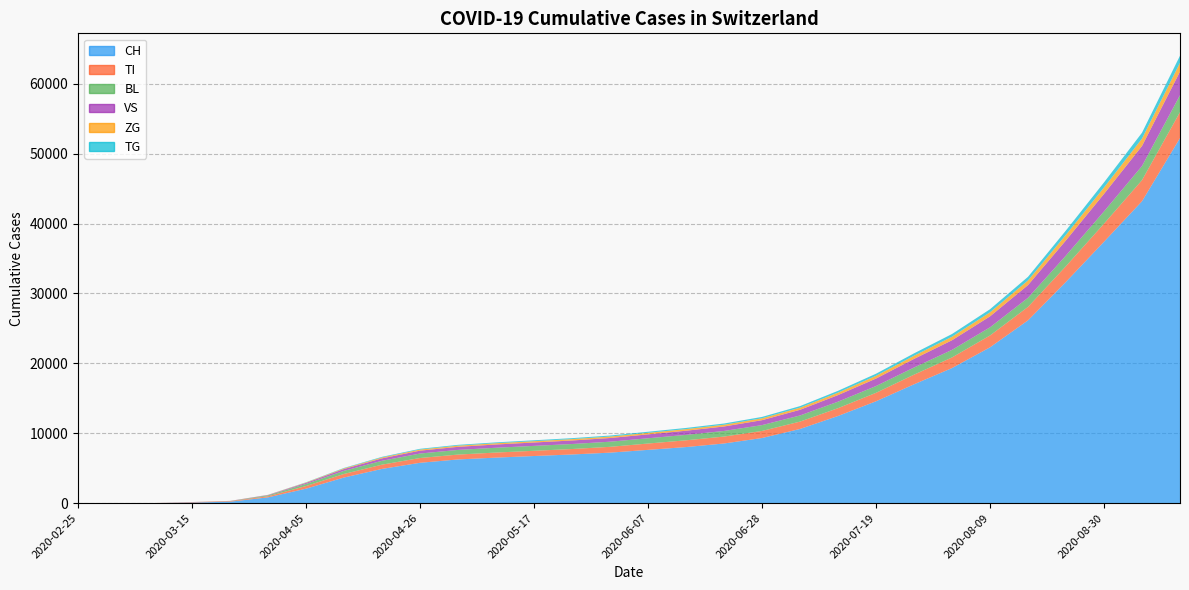

What is the difference between the second highest and minimum values in the ZG series?

1058